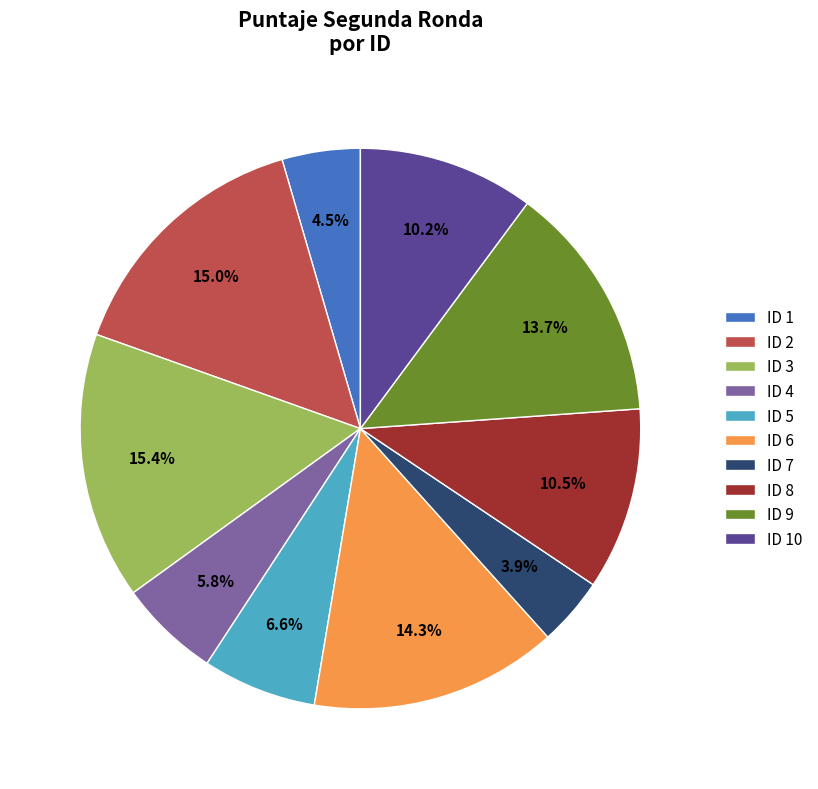

Combined, do ID 8 and ID 1 account for over 50%?

No